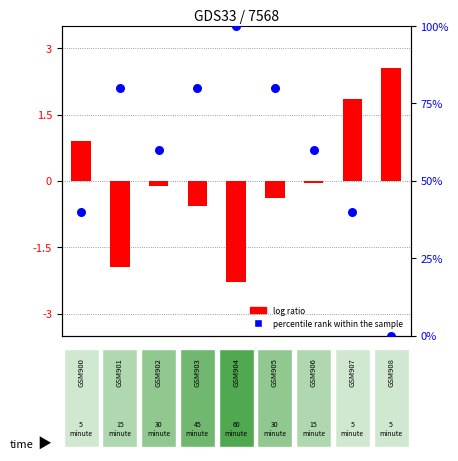

What is the total value across all series at 7?

41.9